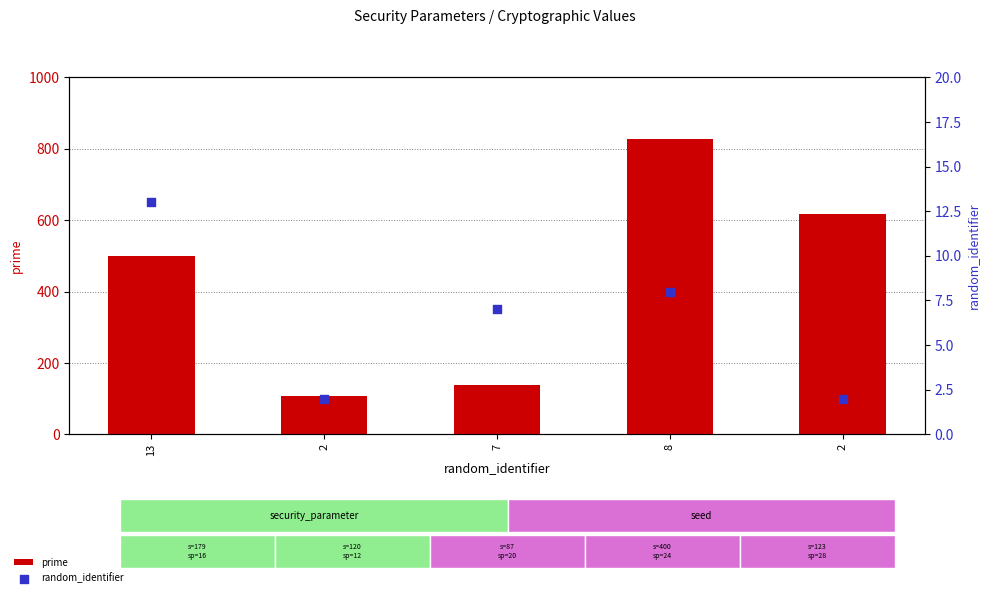

At how many categories does at least one series exceed 9?

5